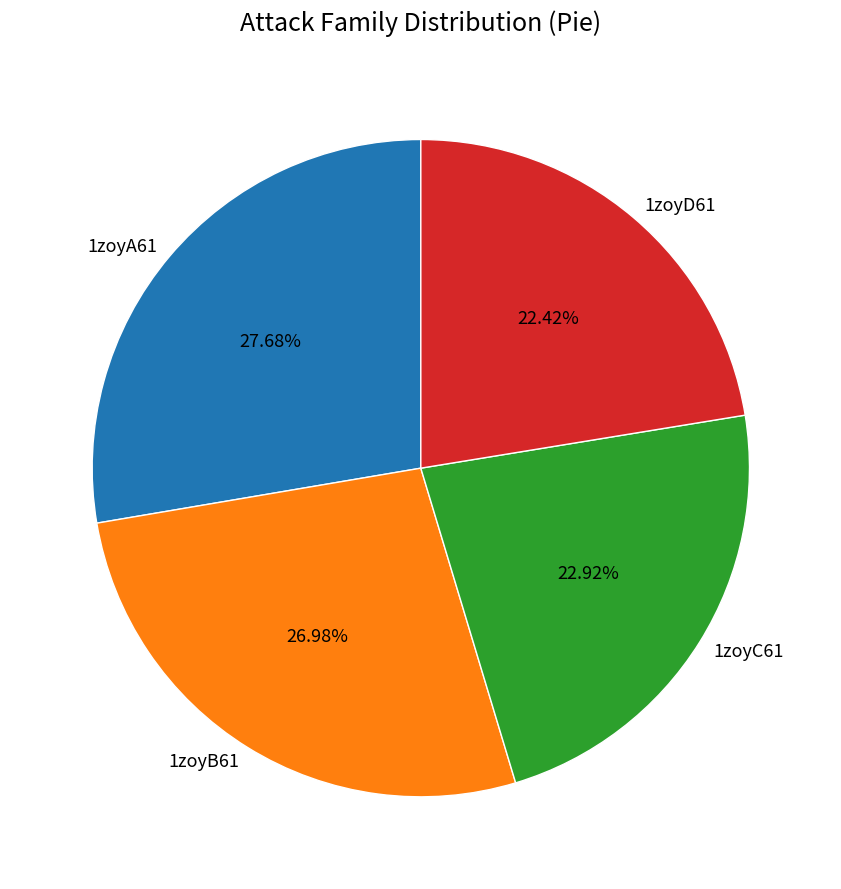

Which has a higher value, 1zoyA61 or 1zoyD61?

1zoyA61